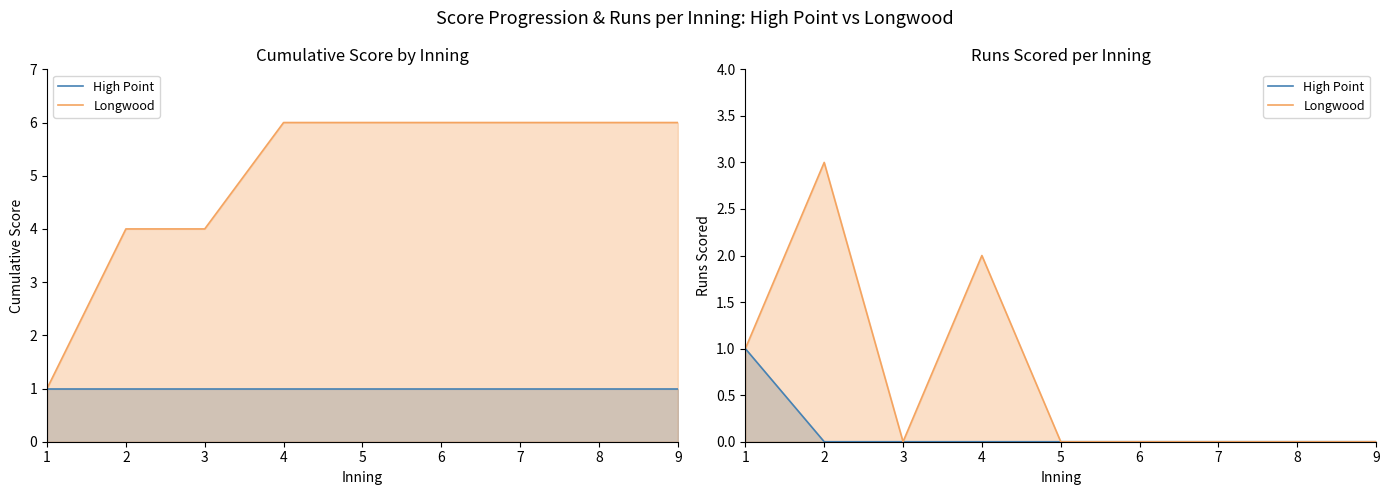

True or false: High Point and Longwood cross at least once.

False